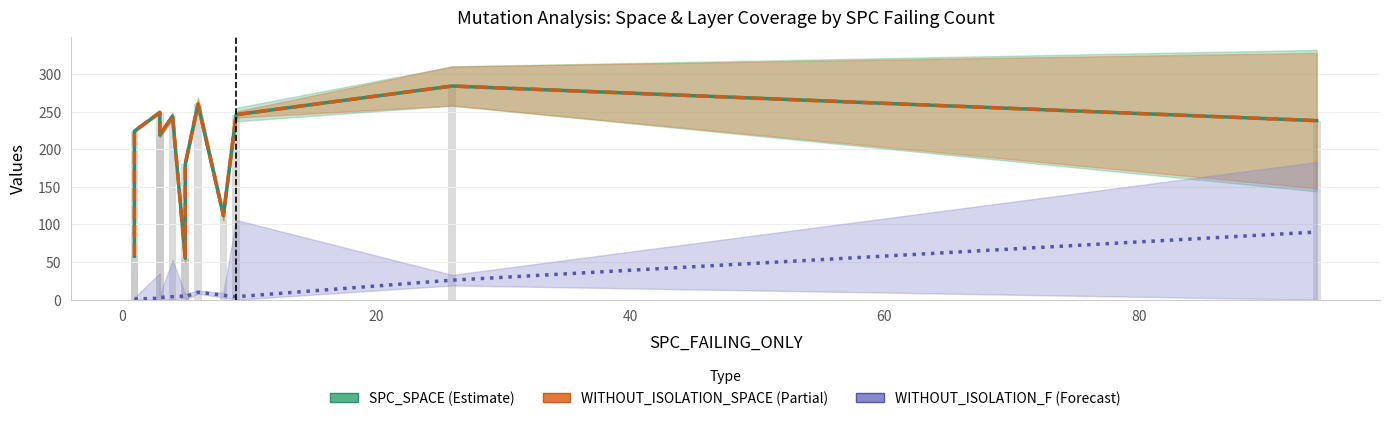

What is the highest value of the SPC_SPACE (Estimate) series?

284